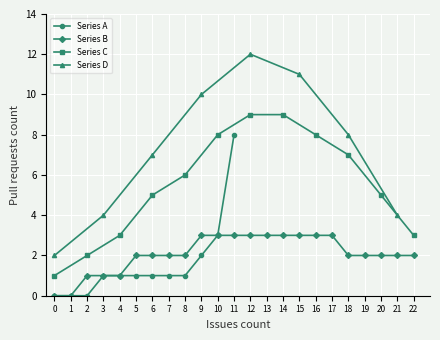

Is it true that Series A equals -3 at 2?

False